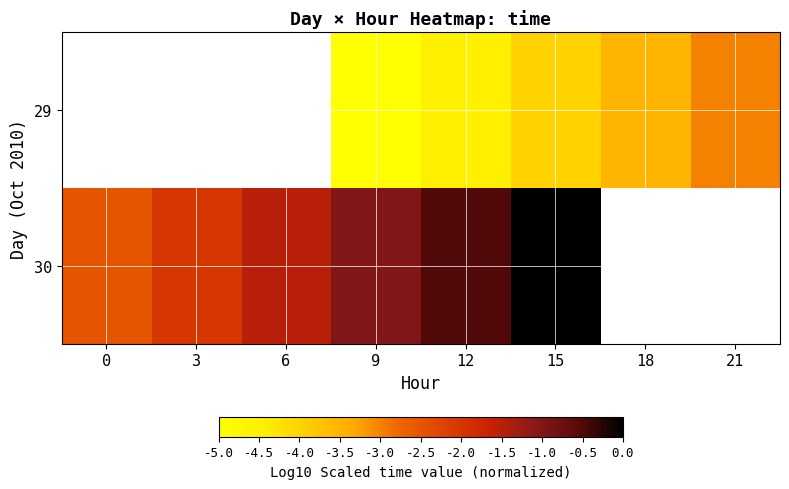

How many data points does each series have?

8